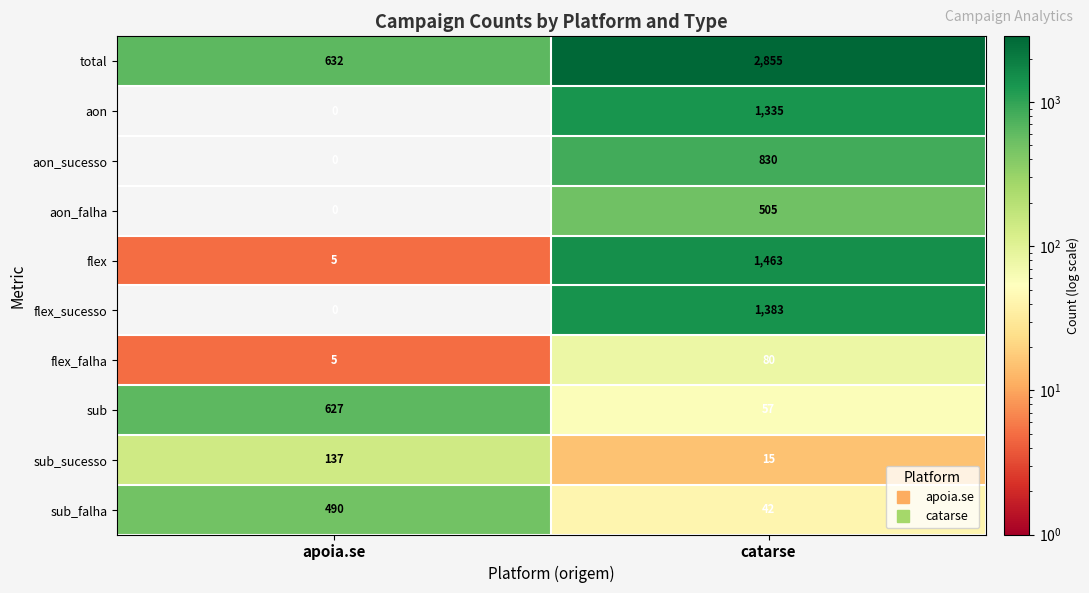

Which category has the lowest value in the aon_sucesso series?

apoia.se